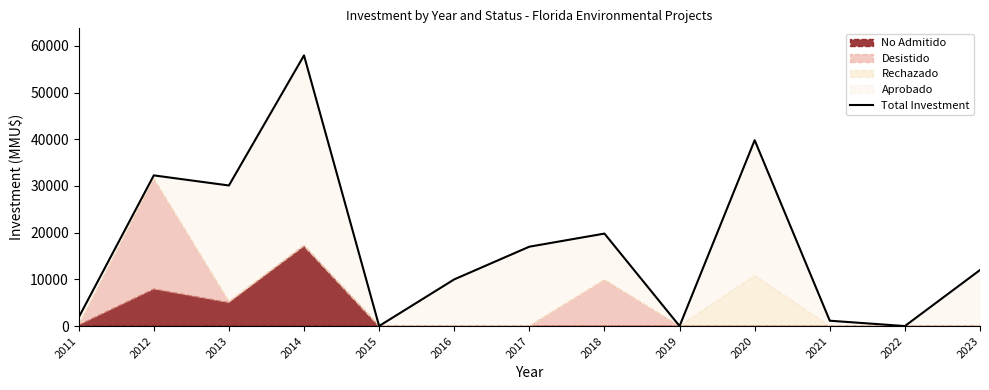

At which label is the value closest to 28985?

2013